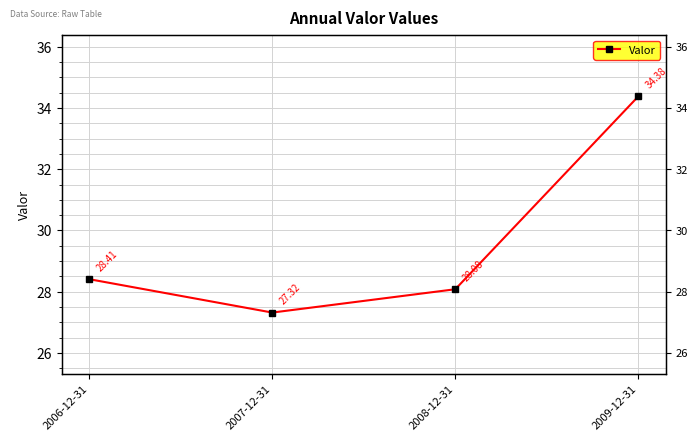

What is the difference between the values at 2006-12-31 and 2007-12-31?

1.1